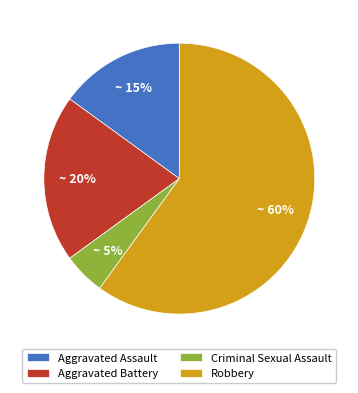

Between Criminal Sexual Assault and Robbery, which is larger?

Robbery